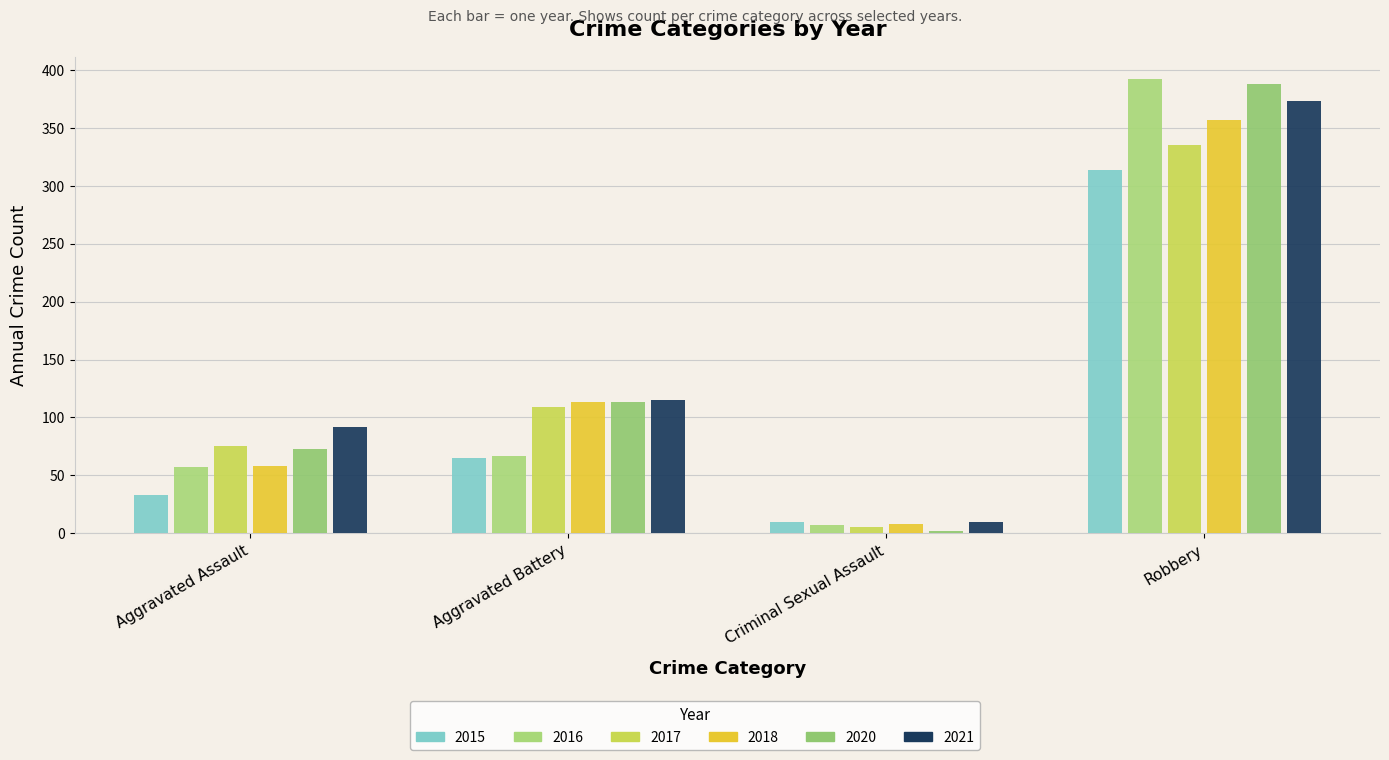

Is the value of 2018 at Aggravated Assault greater than the value of 2017 at Aggravated Battery?

No